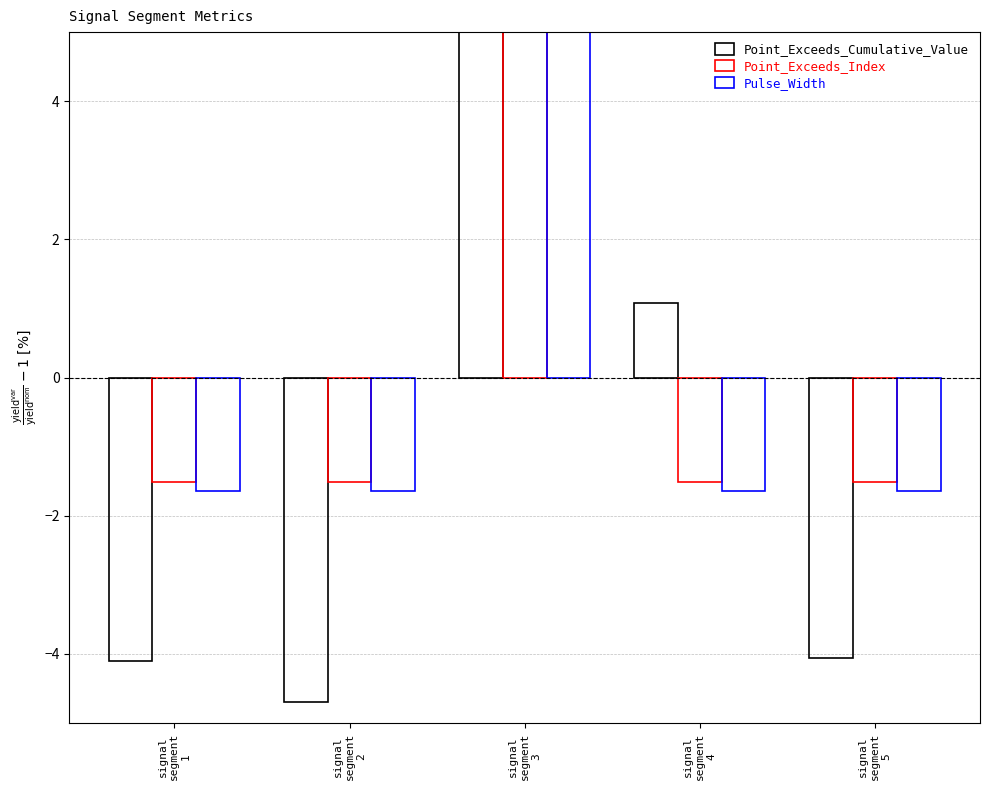

Which has a higher value, signal
segment
1 or signal
segment
2?

signal
segment
1